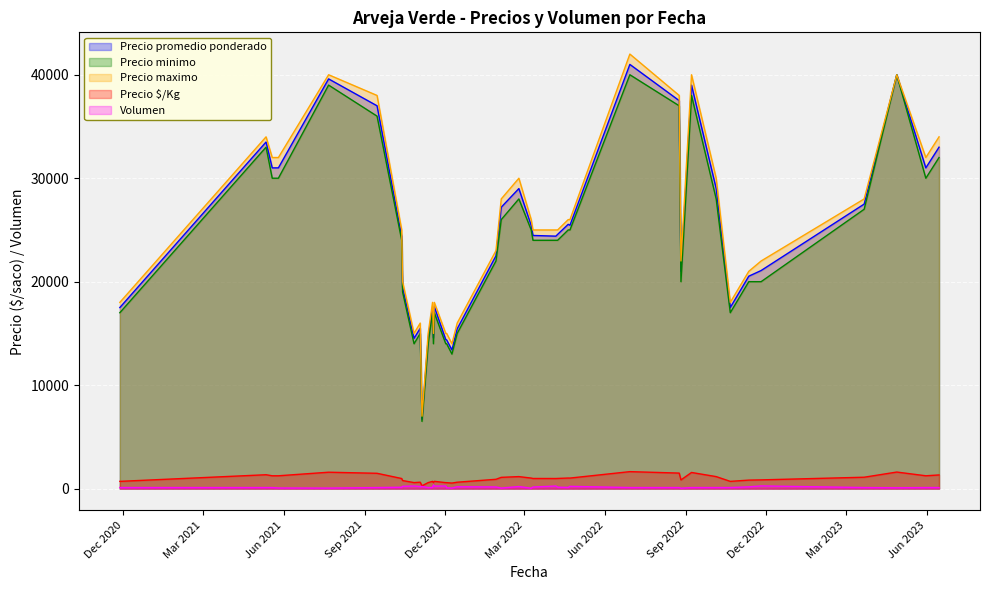

What is the highest value of the Precio minimo series?

40000